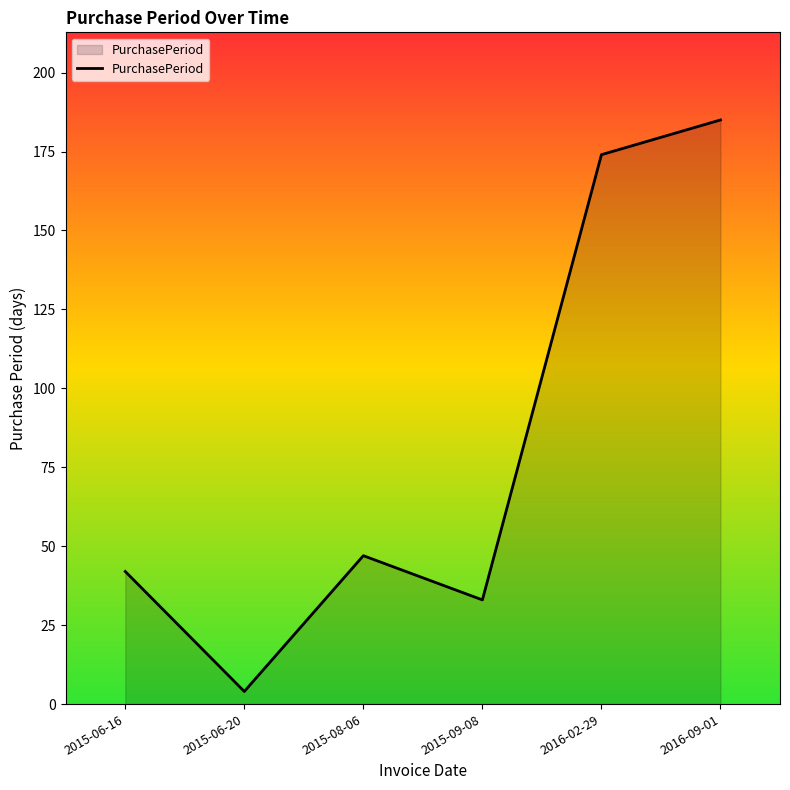

What is the approximate value at 2015-06-16?

42